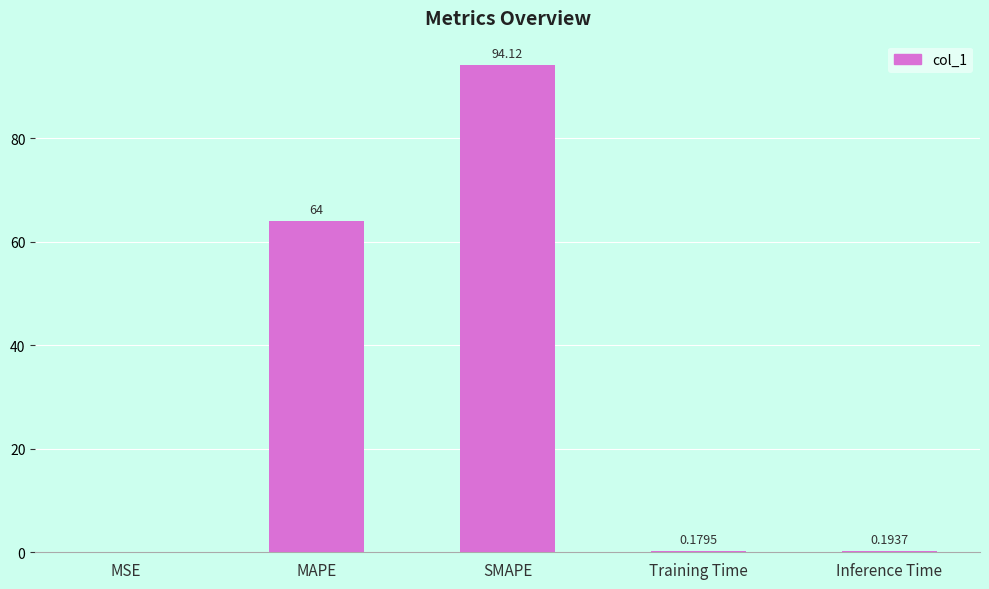

What is the ratio of the value at SMAPE to the value at MAPE?

1.5